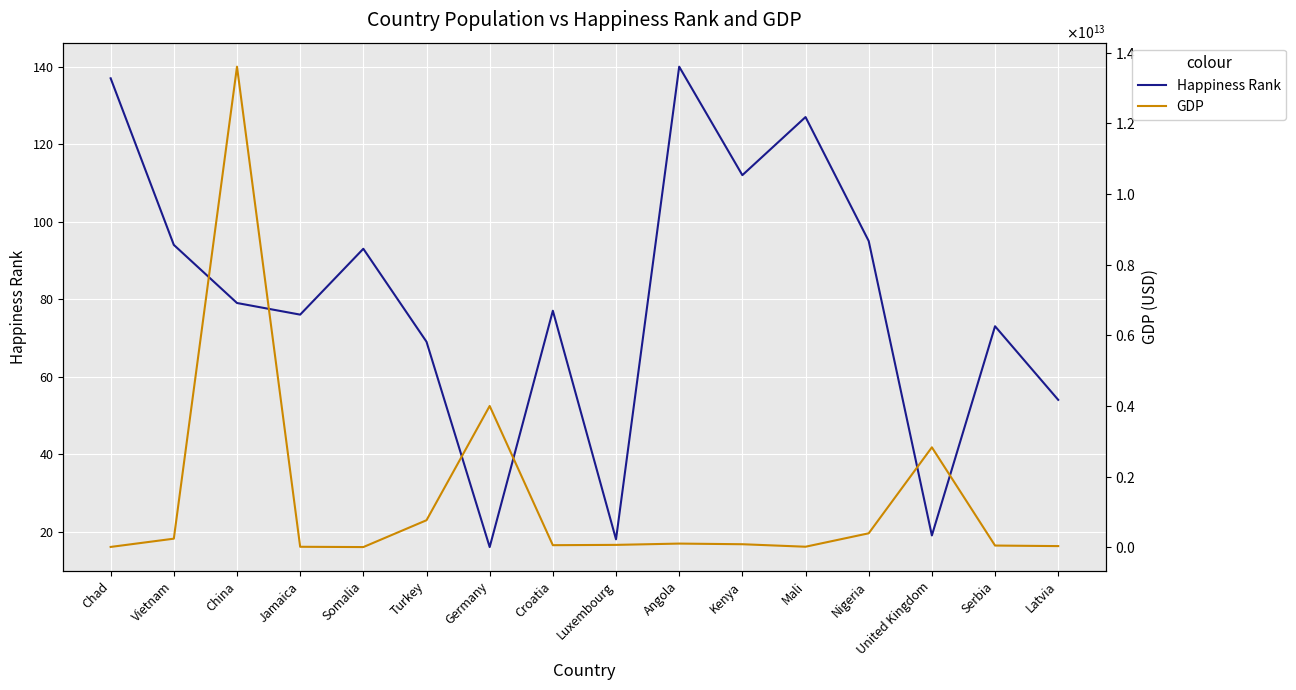

At how many categories does at least one series exceed 8899352385070?

1